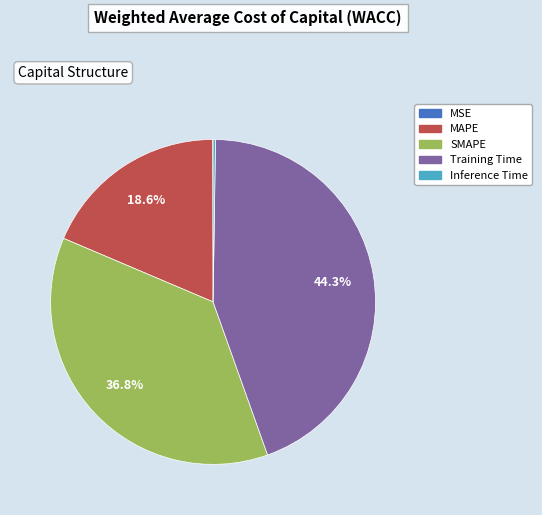

To the nearest percent, what is the average slice percentage?

20%